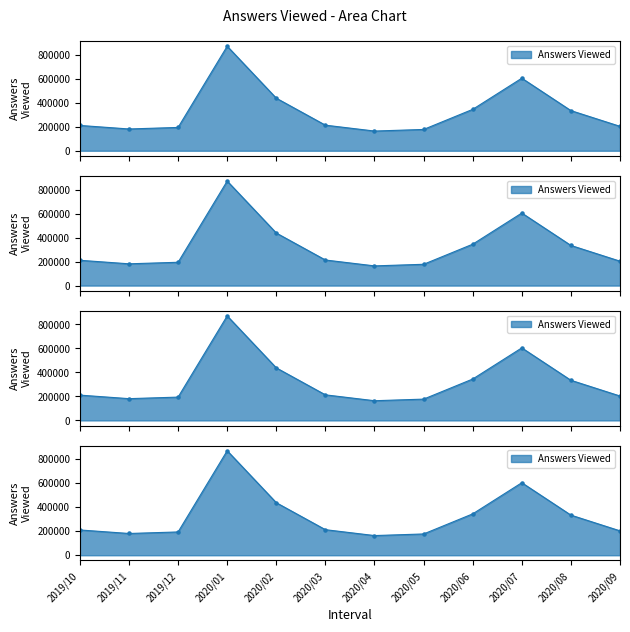

What is the ratio of the value at 2020/06 to the value at 2020/04?

2.1